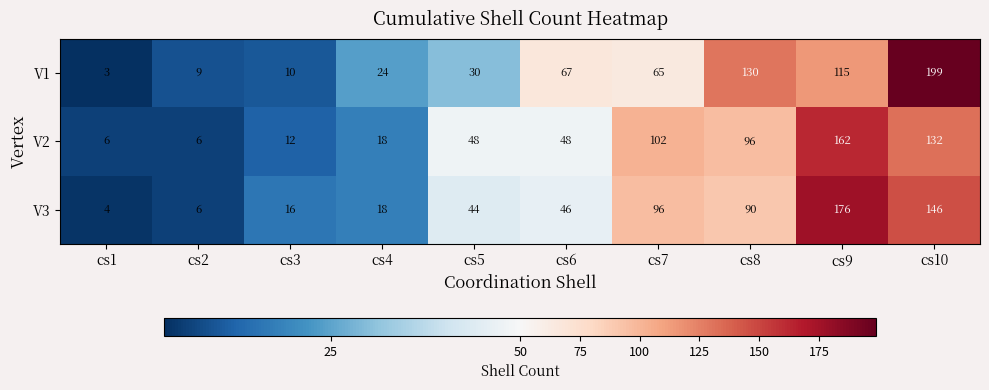

Reading left to right, list all the values displayed in this chart.

V1: 3	9	10	24	30	67	65	130	115	199
V2: 6	6	12	18	48	48	102	96	162	132
V3: 4	6	16	18	44	46	96	90	176	146